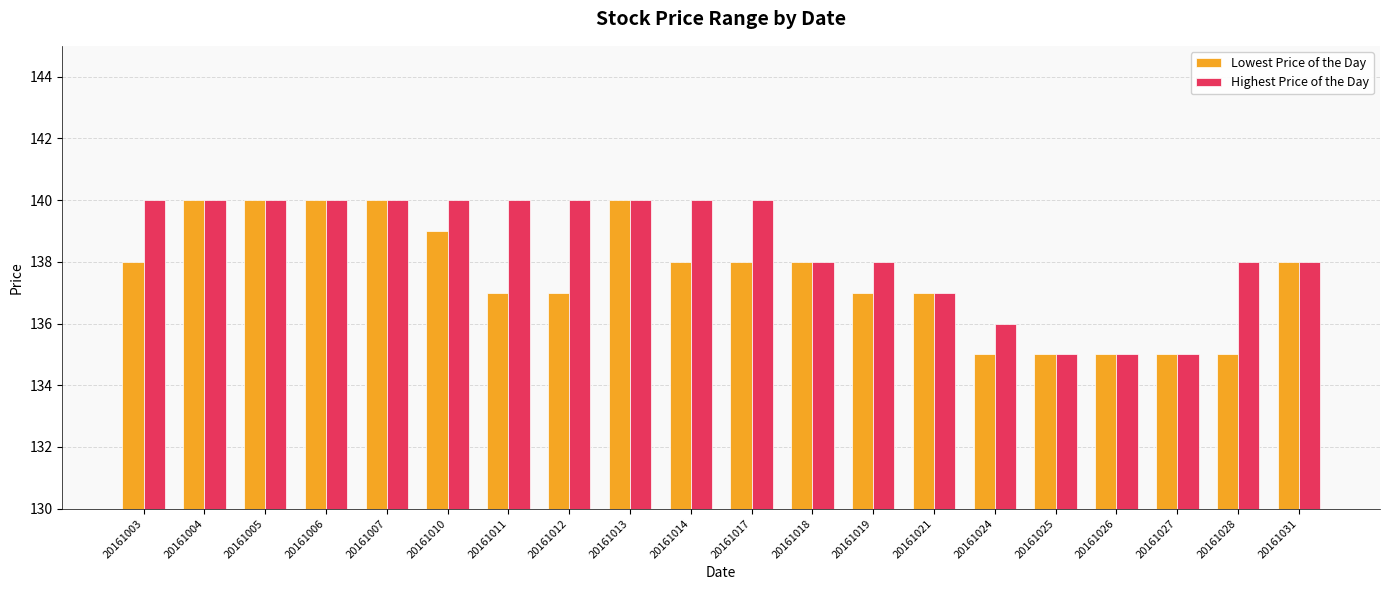

Which series has the largest total across all categories?

Highest Price of the Day